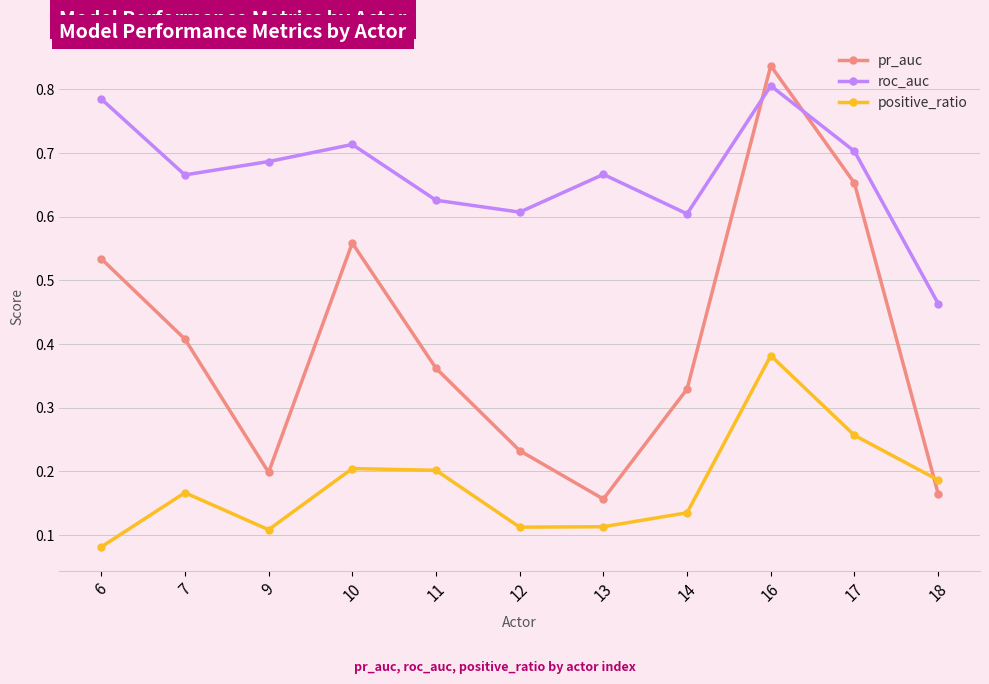

How many interior local valleys does the pr_auc series have?

2